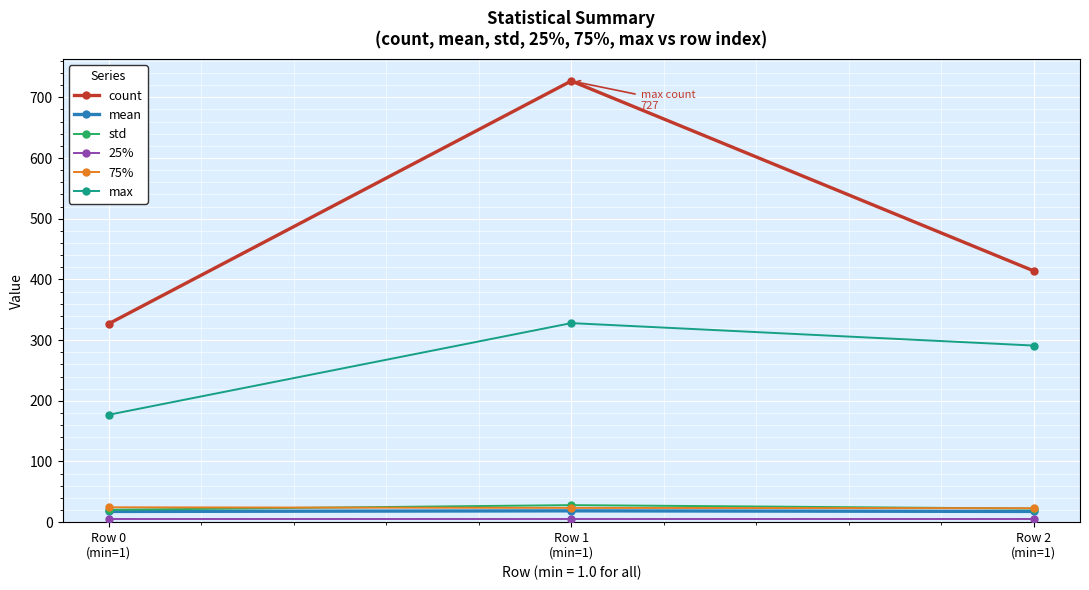

What is the value of the max point at the 2nd from the left?

328.0